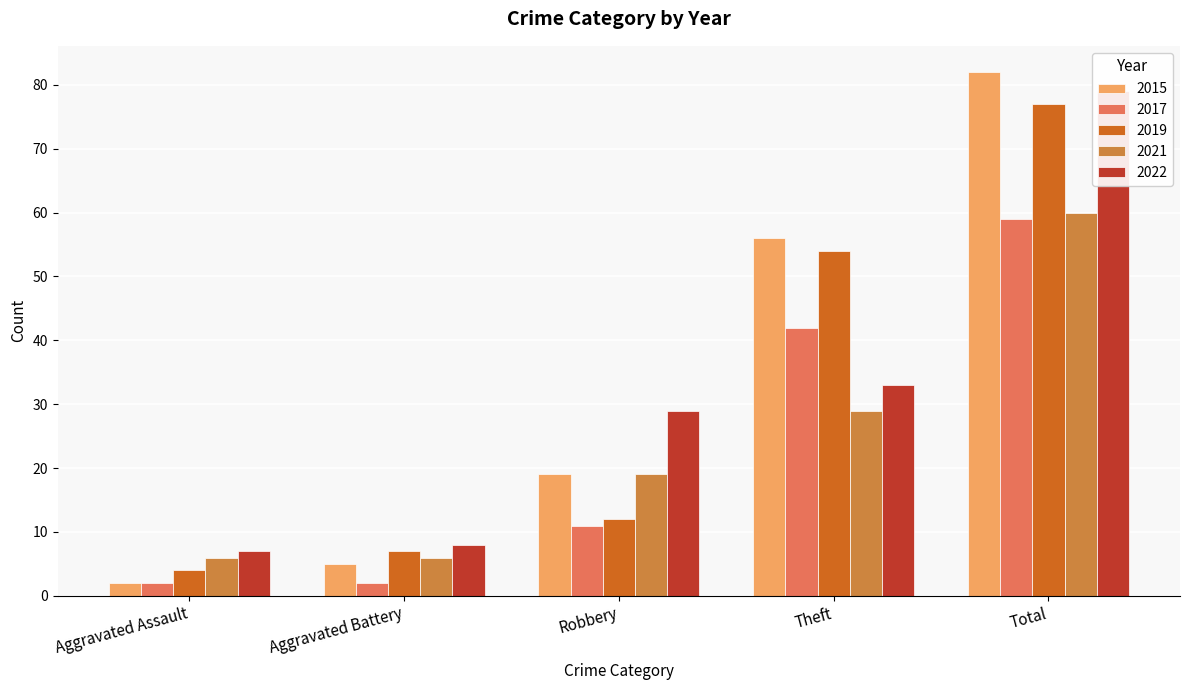

The value of 2015 at Aggravated Assault is 3. True or false?

False